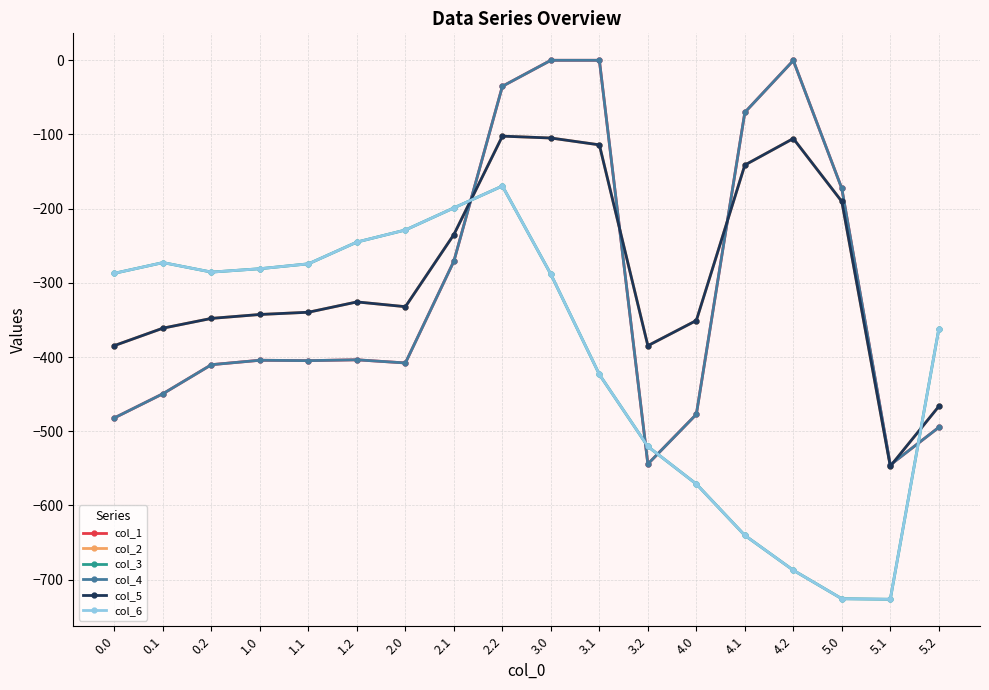

Reading left to right, transcribe all the data shown in this chart.

col_1: -482.0	-449.5	-410.3	-404.4	-404.9	-403.8	-408.0	-270.7	-35.0	0.0	0.0	-544.3	-477.2	-70.2	-0.3	-172.8	-545.4	-494.8
col_2: -384.6	-361.1	-347.9	-342.7	-339.6	-325.7	-332.2	-234.9	-102.3	-104.8	-114.0	-384.7	-350.8	-141.2	-105.5	-190.4	-547.3	-466.6
col_3: -287.1	-272.7	-285.5	-281.0	-274.4	-245.0	-228.8	-199.0	-169.5	-288.5	-423.5	-520.6	-571.2	-640.4	-687.4	-725.8	-726.6	-362.4
col_4: -482.0	-449.5	-410.3	-404.4	-404.9	-403.8	-408.0	-270.7	-35.0	0.0	0.0	-544.3	-477.2	-70.2	-0.3	-172.8	-545.4	-494.8
col_5: -384.6	-361.1	-347.9	-342.7	-339.6	-325.7	-332.2	-234.9	-102.3	-104.8	-114.0	-384.7	-350.8	-141.2	-105.5	-190.4	-547.3	-466.6
col_6: -287.1	-272.7	-285.5	-281.0	-274.4	-245.0	-228.8	-199.0	-169.5	-288.5	-423.5	-520.6	-571.2	-640.4	-687.4	-725.8	-726.6	-362.4